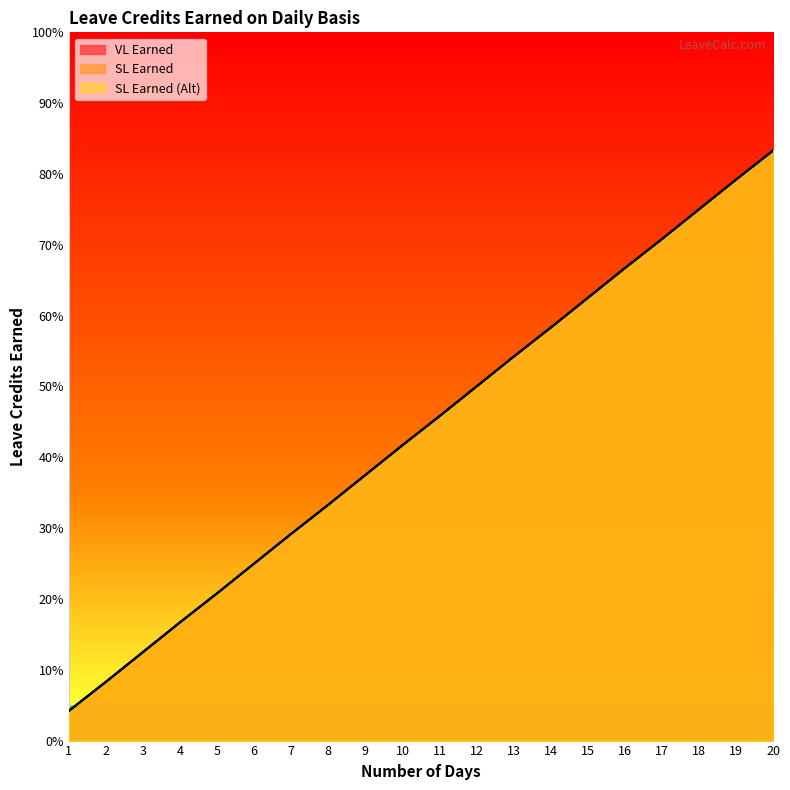

What is the difference between the second highest and minimum values in the SL Earned (Alt) series?

0.8